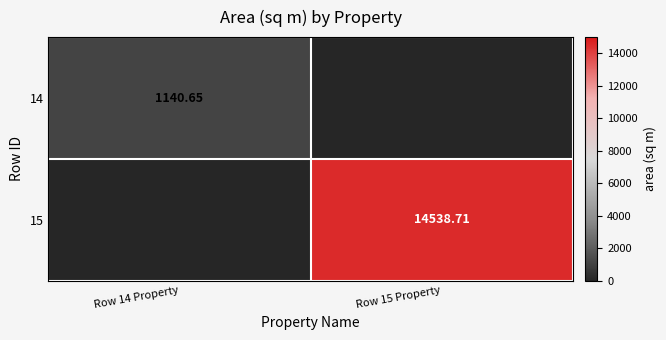

Which label corresponds to the largest value in the chart?

Row 15 Property